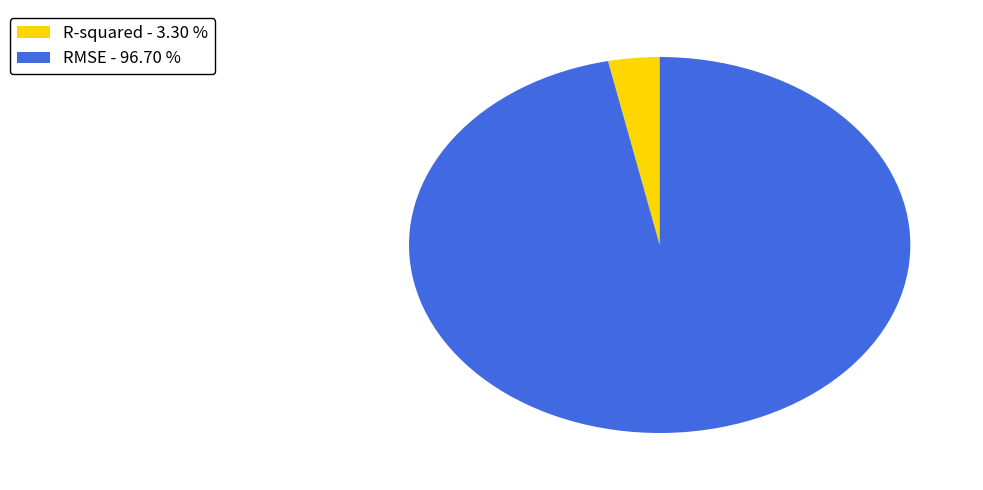

Does any single category account for the majority?

Yes